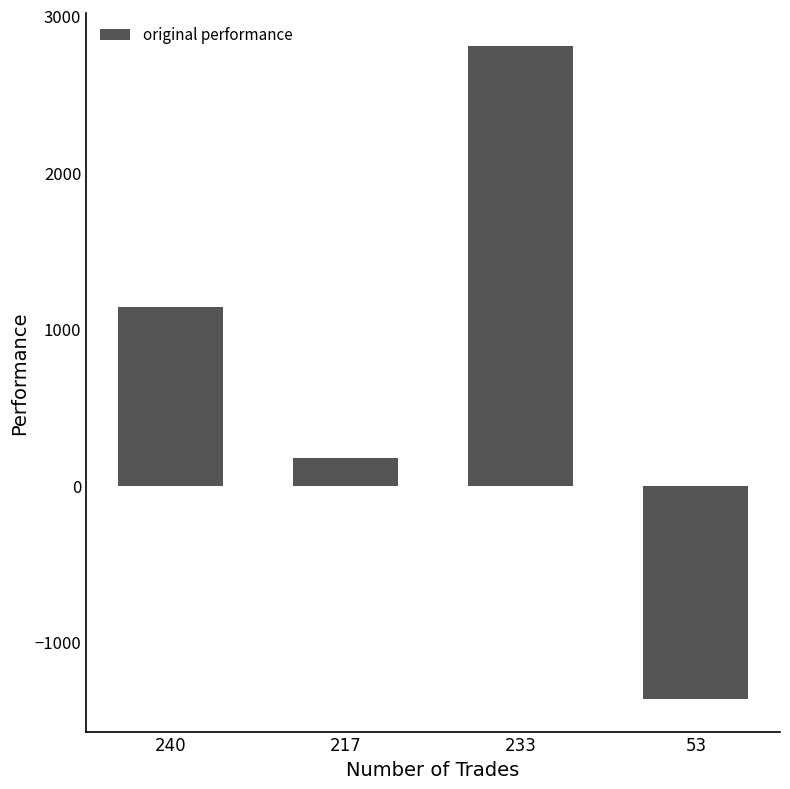

Count the number of values greater than 1141.

2